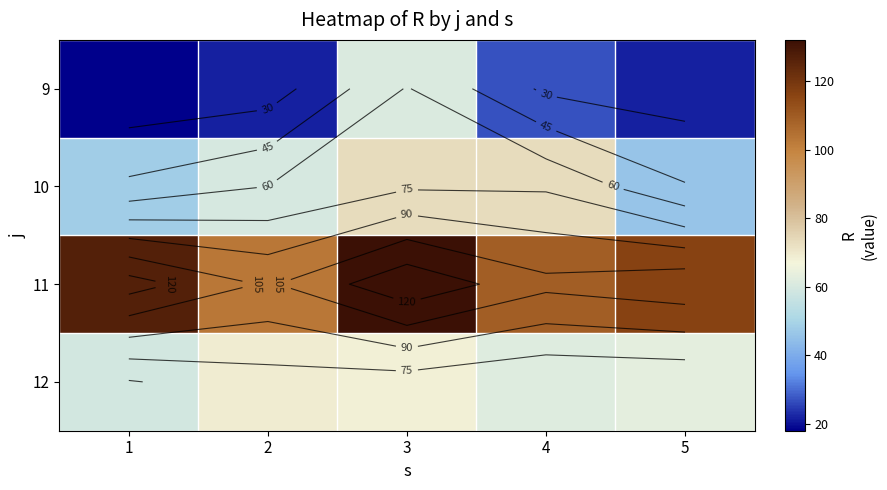

Which has a higher value, 2 or 3?

3